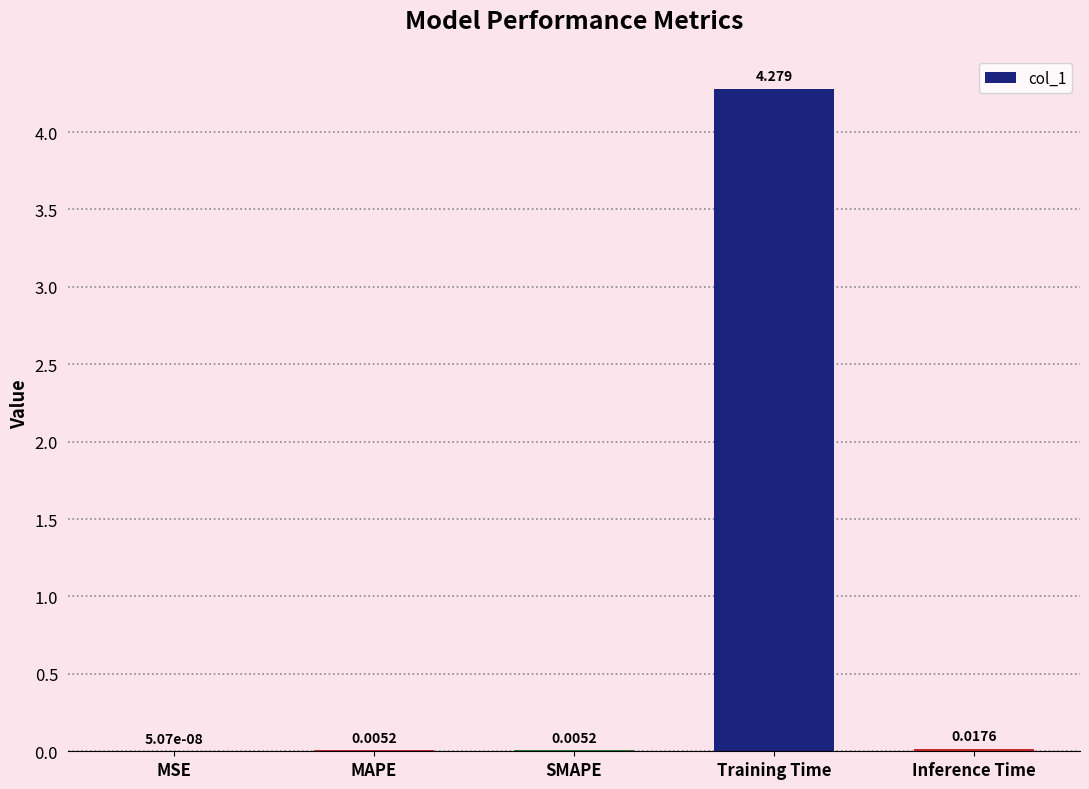

Where is the data nearest to the value 2?

Inference Time